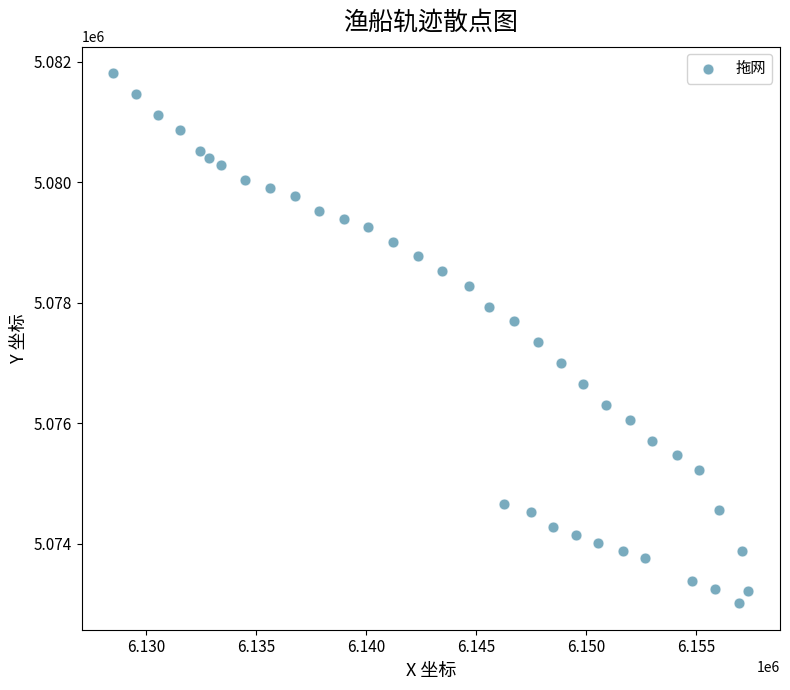

What is the range of Y values (max minus min)?

8803.6